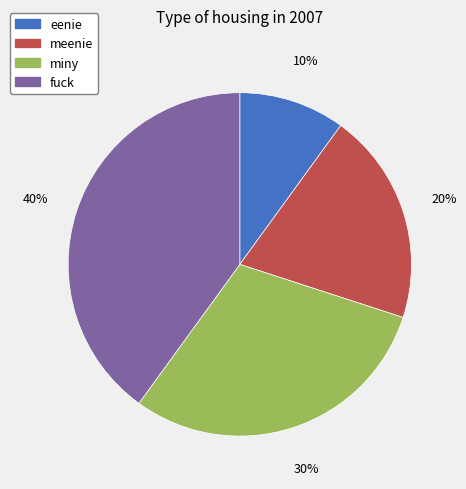

Which slice is the smallest?

eenie